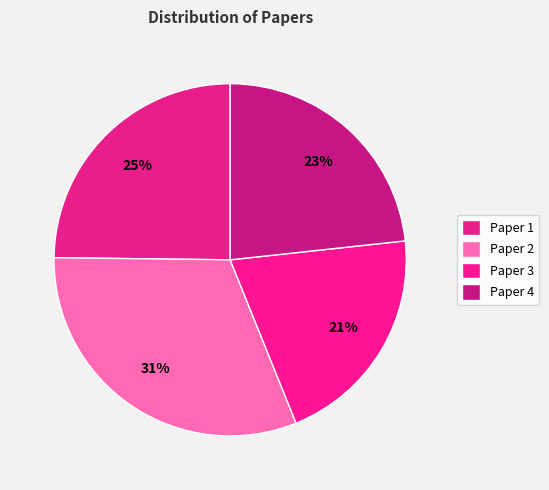

To the nearest percent, what is the average slice percentage?

25%